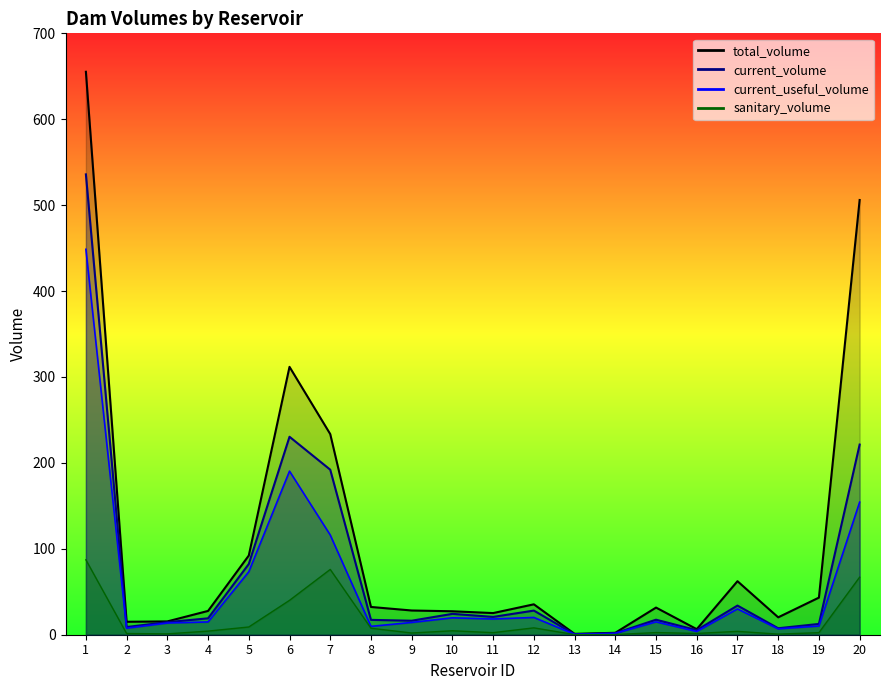

Rank the series at 5 from lowest to highest value.

sanitary_volume, current_useful_volume, current_volume, total_volume